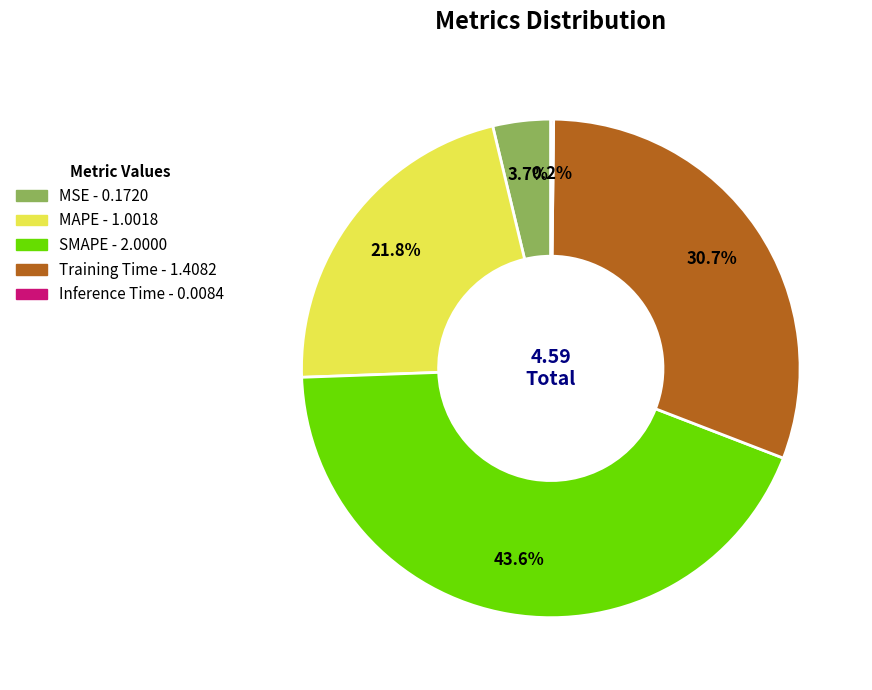

What is the largest slice in the pie chart?

SMAPE